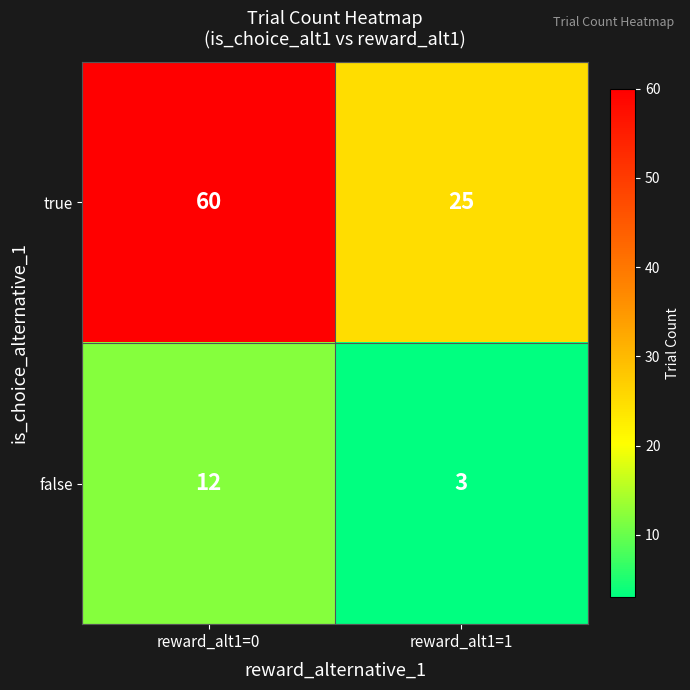

What is the highest value of the false series?

12